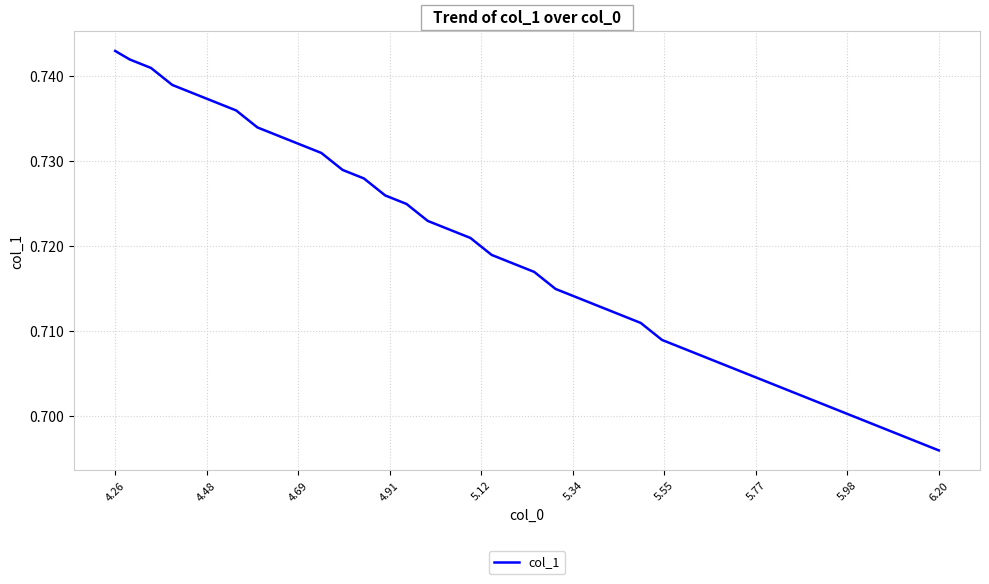

What is the minimum value shown in the chart?

0.7